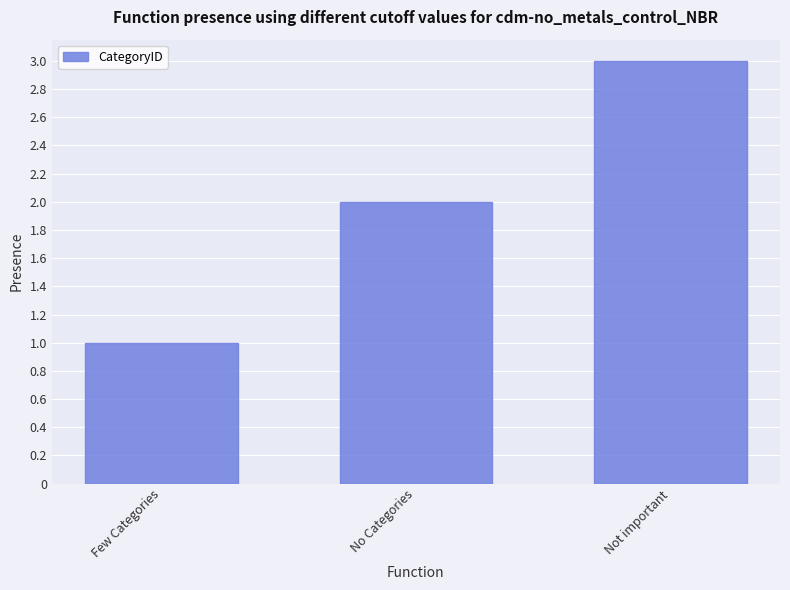

Reading right to left, list all the values displayed in this chart.

Not important=3	No Categories=2	Few Categories=1